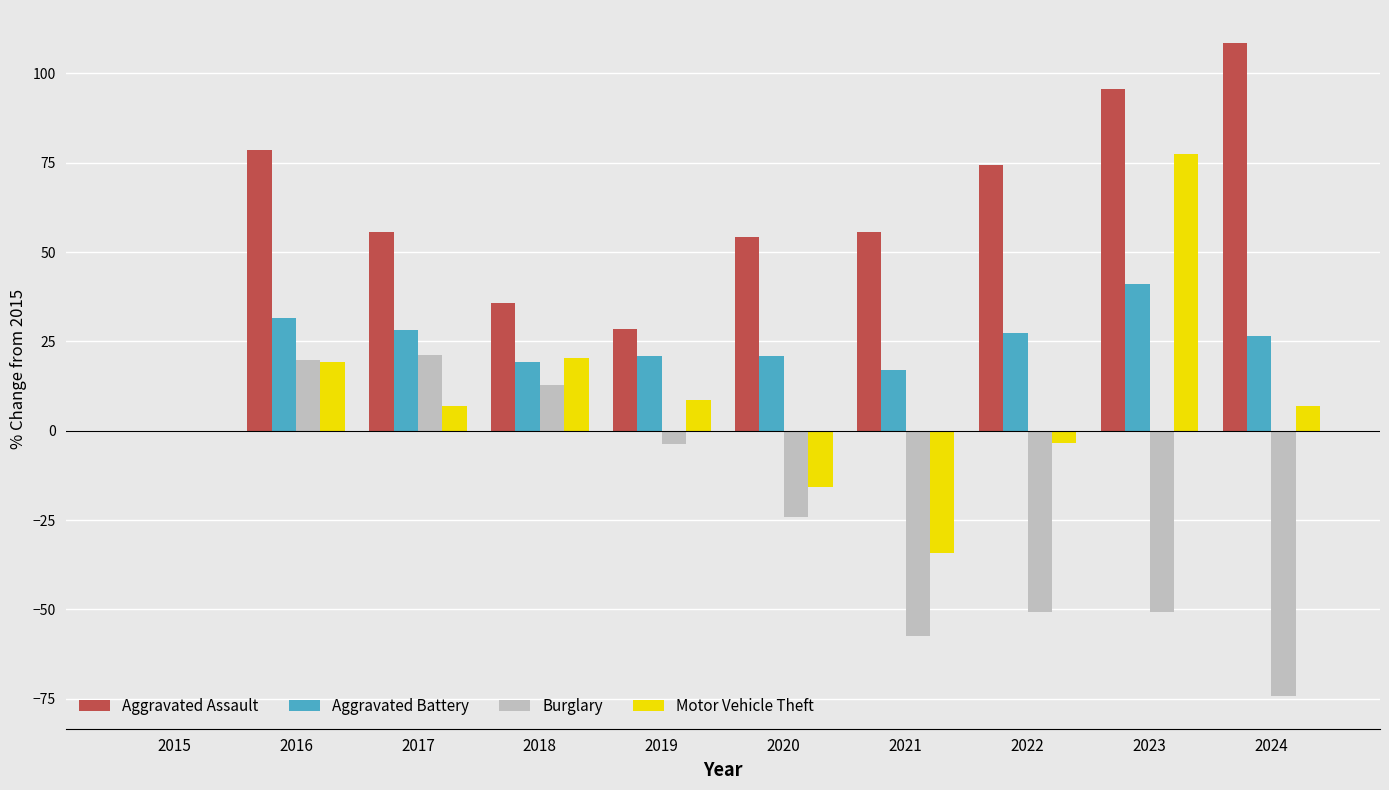

What is the average value of the Aggravated Battery series?

23.3